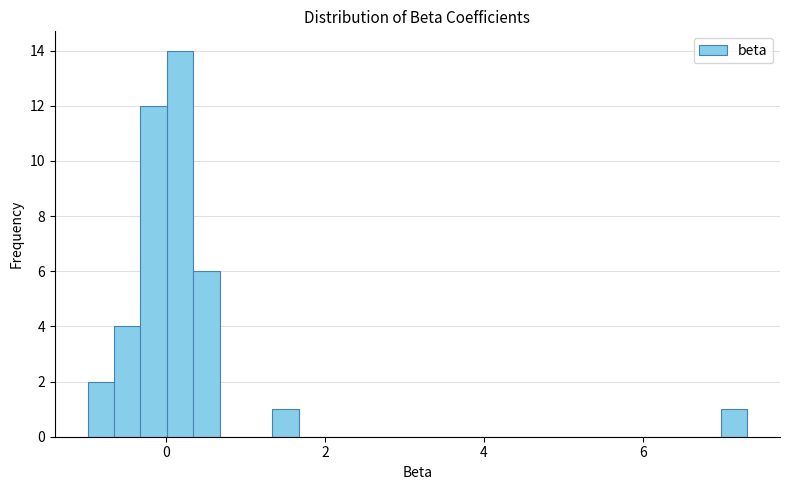

Around what value on the x-axis is the tallest bar? Give the approximate position of its centre, as read against the axis.

0.2